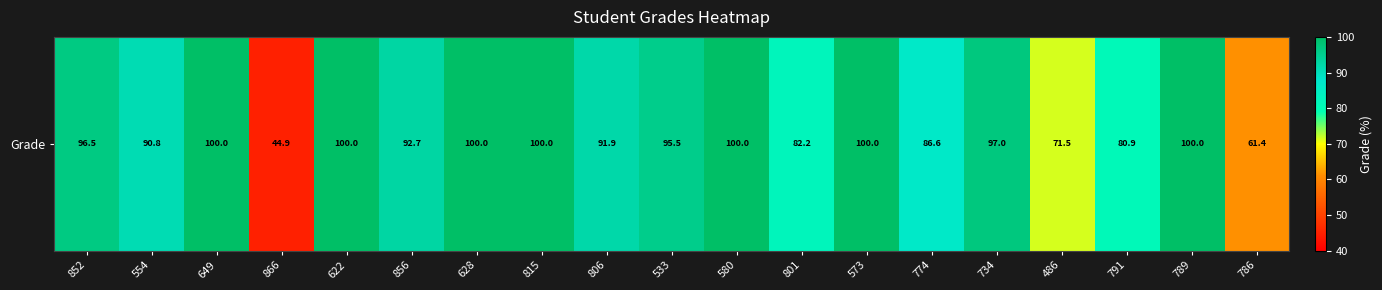

What is the change in value from 554 to 791?

-9.8